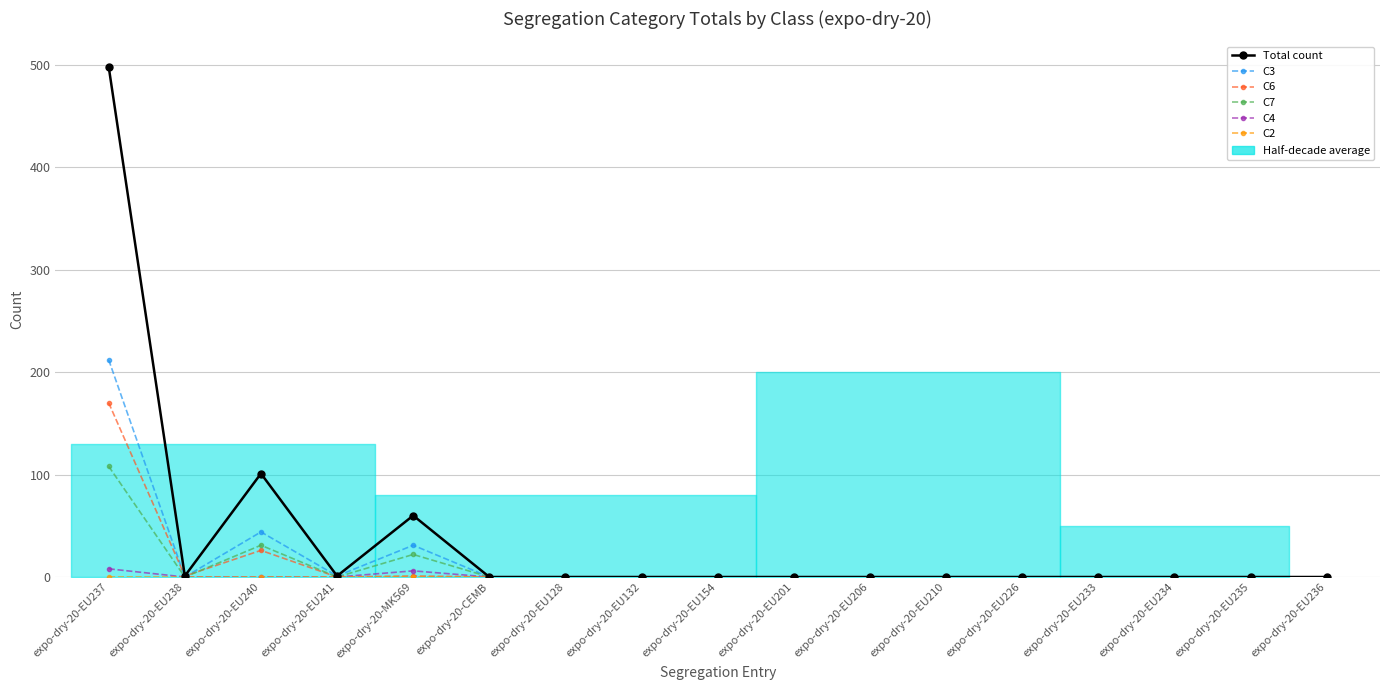

True or false: Total count and C3 cross at least once.

False